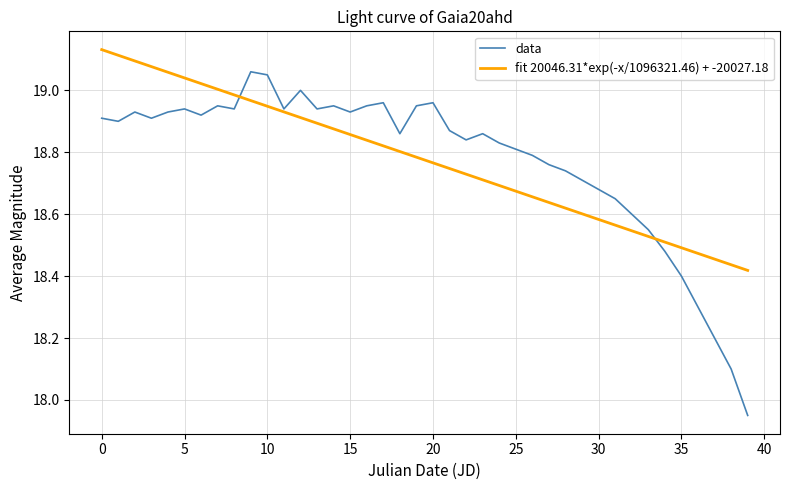

List the series in order of their peak value, highest first.

fit 20046.31*exp(-x/1096321.46) + -20027.18, data